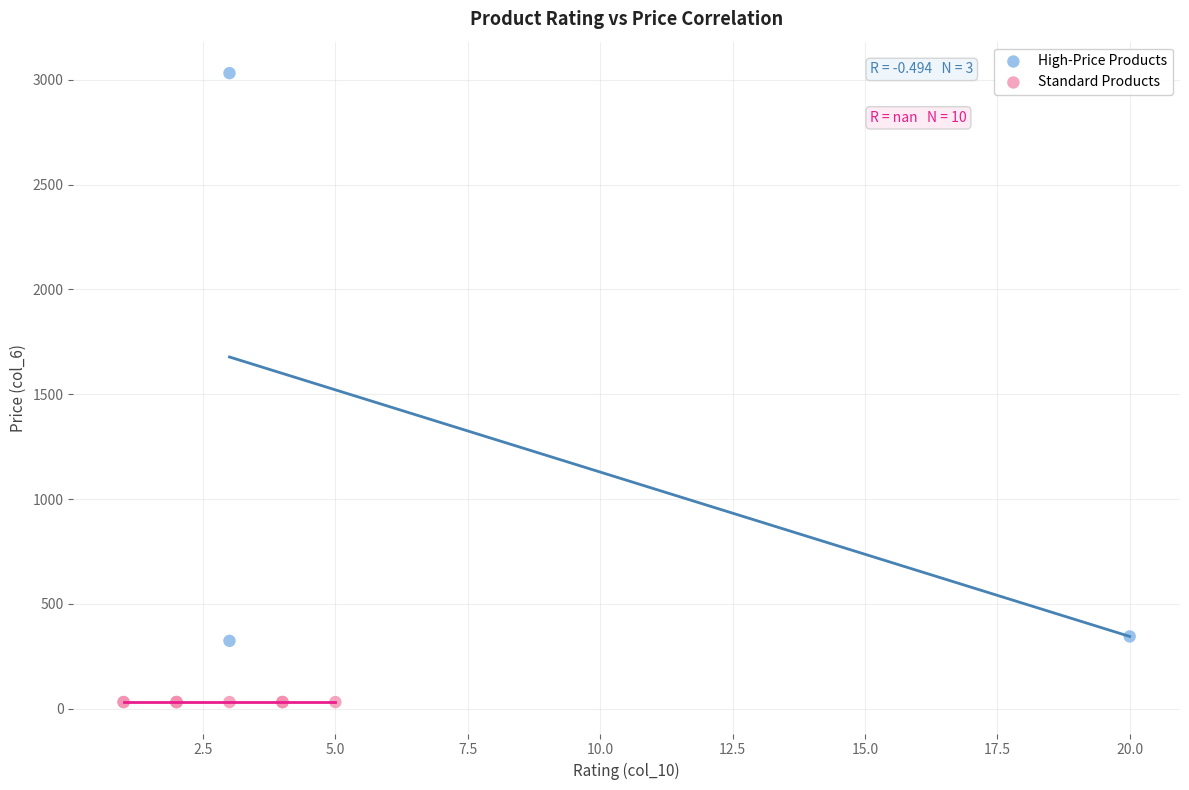

Which series reaches the maximum Y coordinate?

High-Price Products